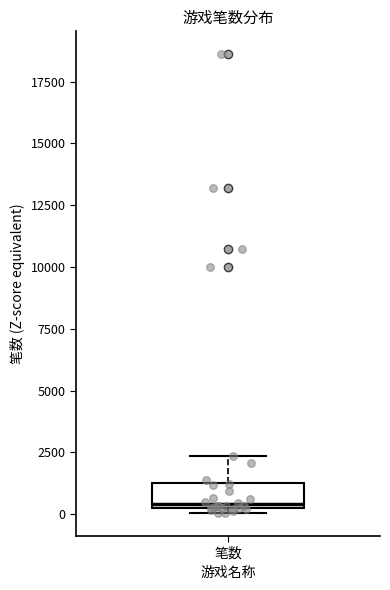

Transcribe this box plot: give where the median line is, the range the box spans, and where the two whiskers end, as read against the y-axis. The values are not printed on the chart, so give them approximately, as read against the axis.

median 500, box 0 to 1000, whiskers 0 (just below the box's lower edge) to 2500